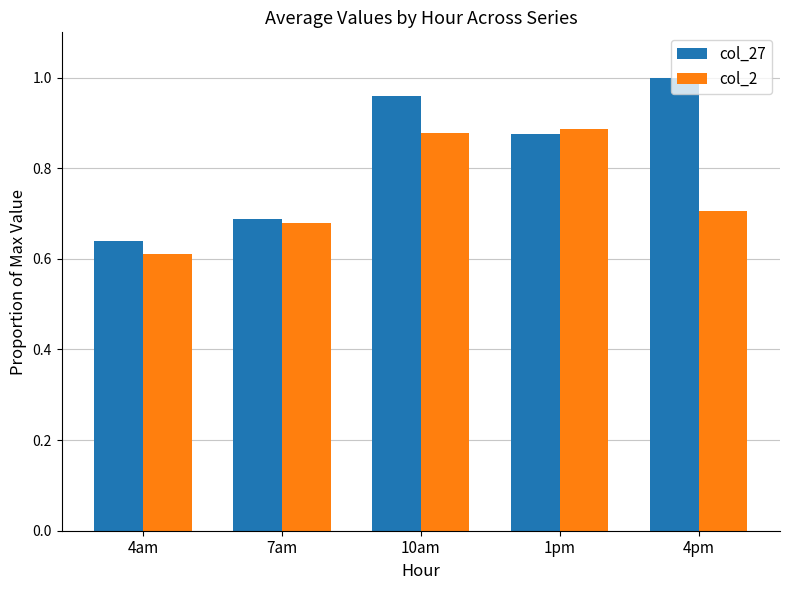

What is the average value of the col_2 series?

0.8